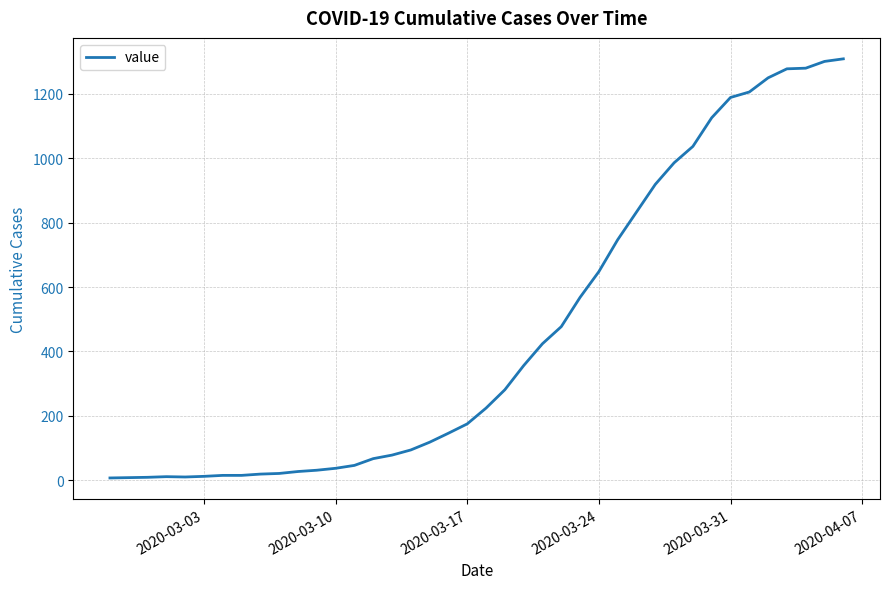

What is the maximum value shown in the chart?

1309